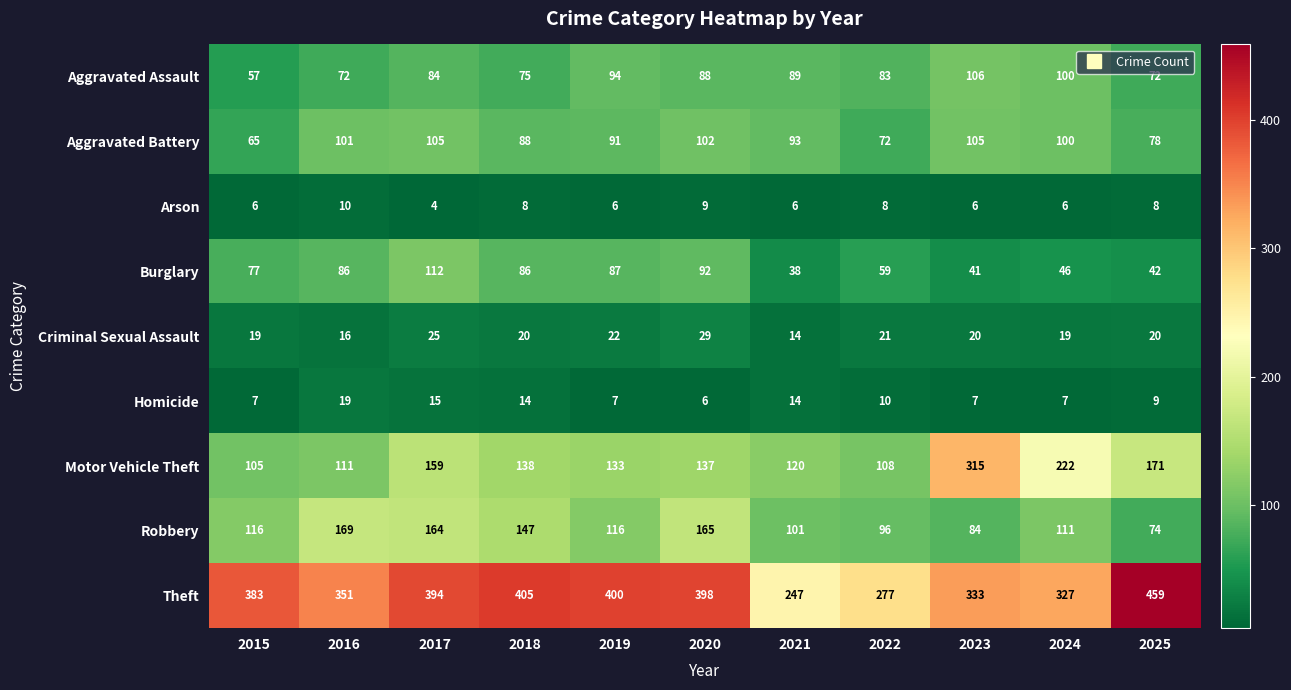

True or false: Aggravated Battery has a value of 30 at 2023.

False